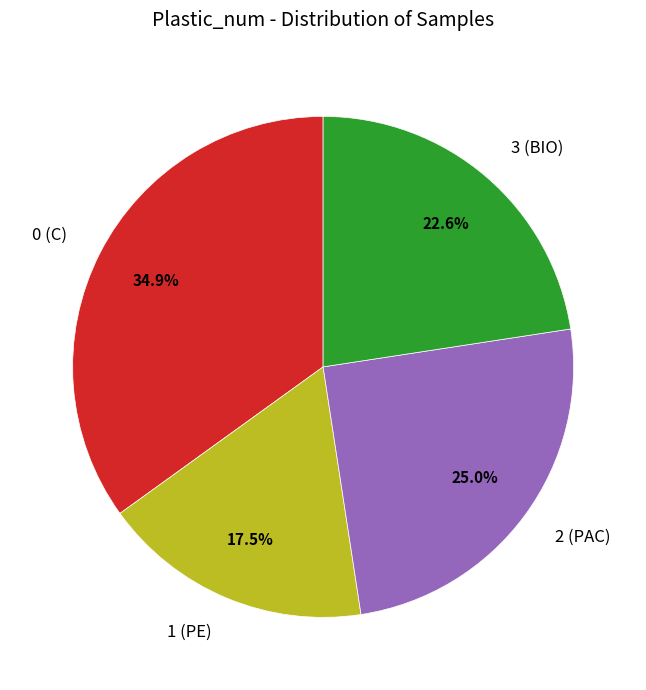

Does 1 (PE) represent more than half of the total?

No